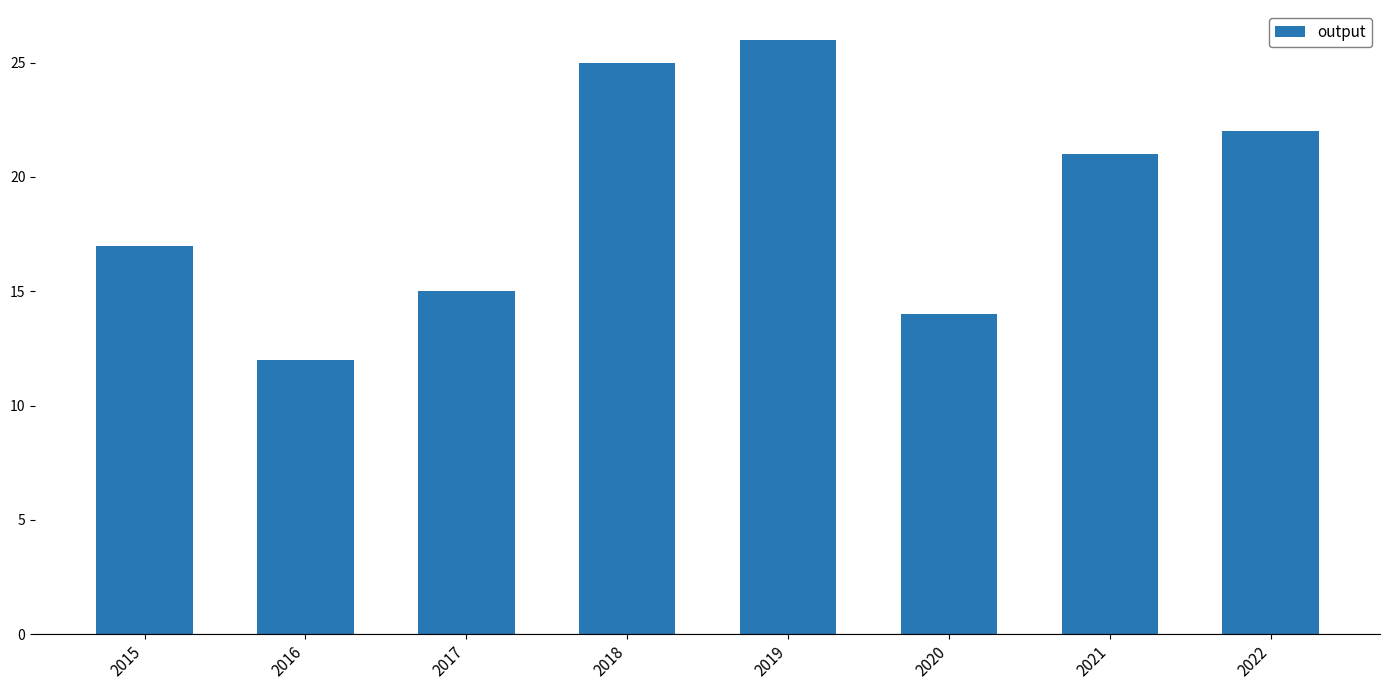

Where does the data first go above 21?

2018